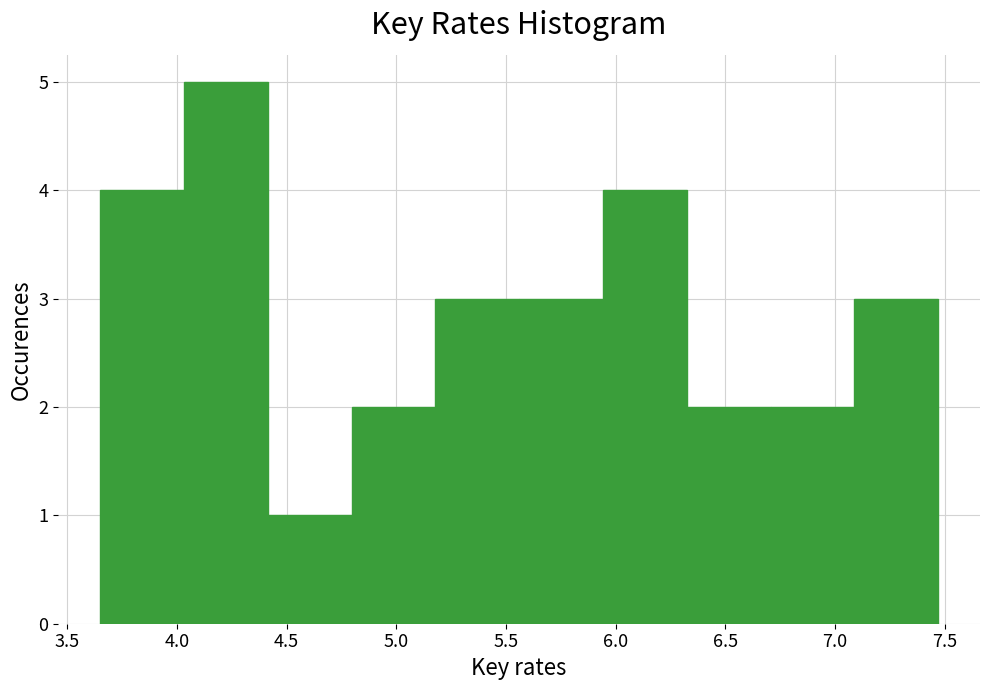

Which range on the x-axis has the tallest bar?

4.05 to 4.40